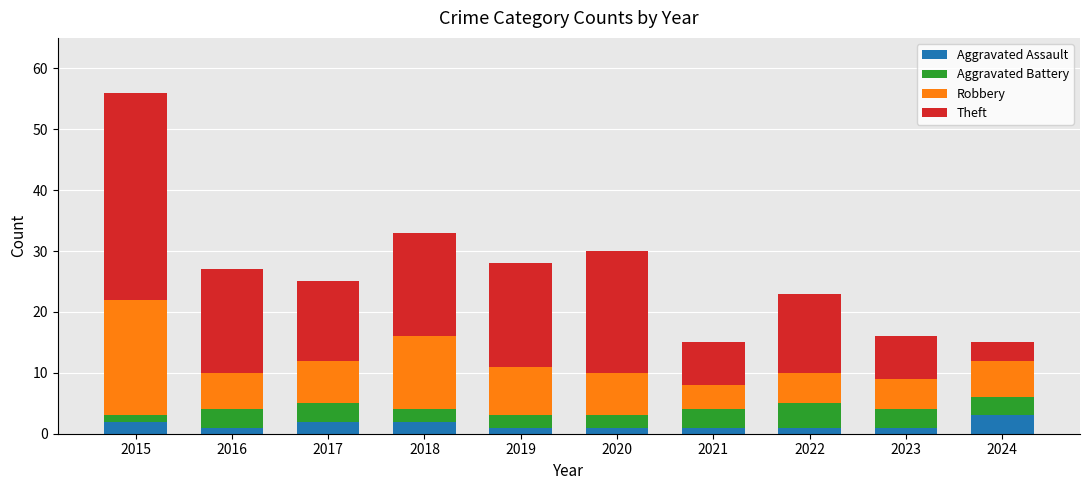

At which category is the sum across all series the highest?

2015